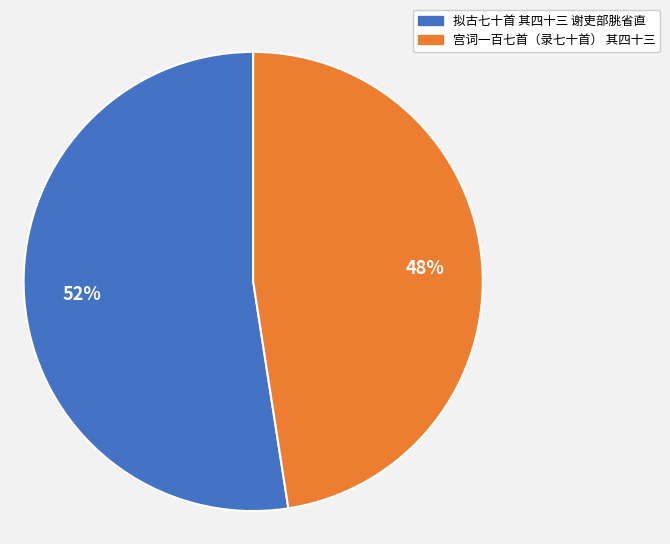

Combined, do 宫词一百七首（录七十首） 其四十三 and 拟古七十首 其四十三 谢吏部朓省直 account for over 50%?

Yes